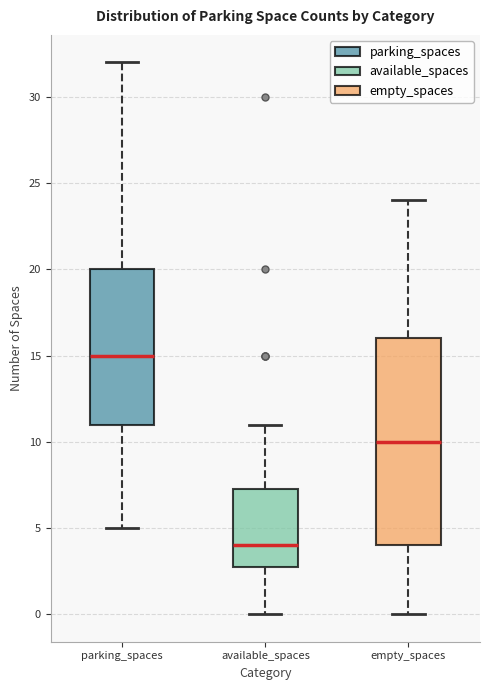

Comparing the boxes themselves (not the whiskers), which one is the tallest?

empty_spaces